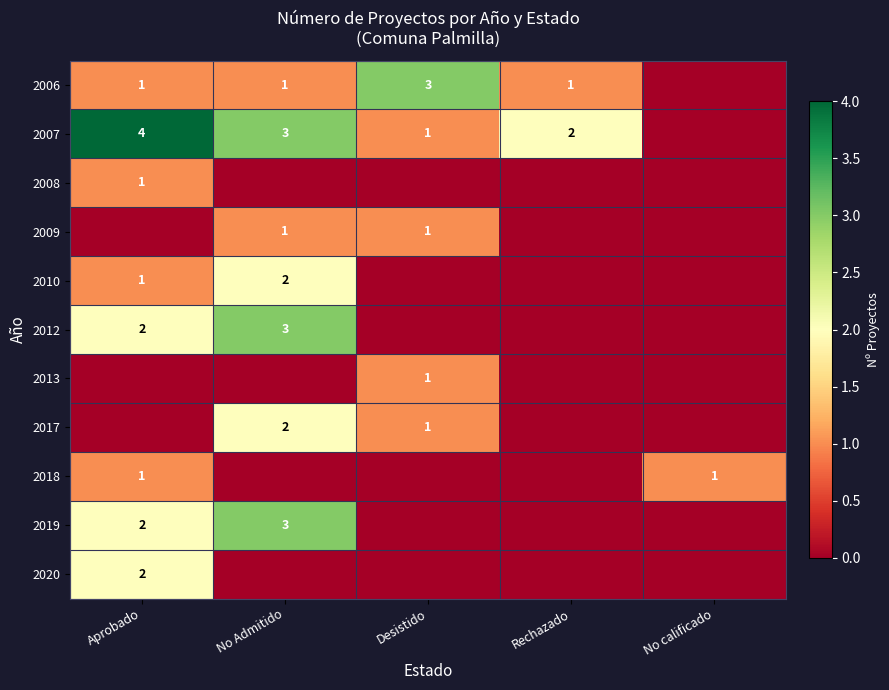

The 2009 series shows 2 at Desistido. True or false?

False